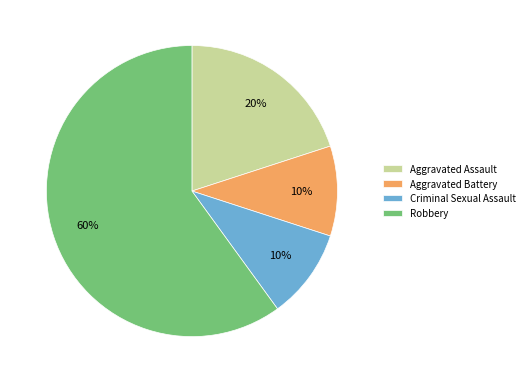

Is there a majority slice in this chart?

Yes